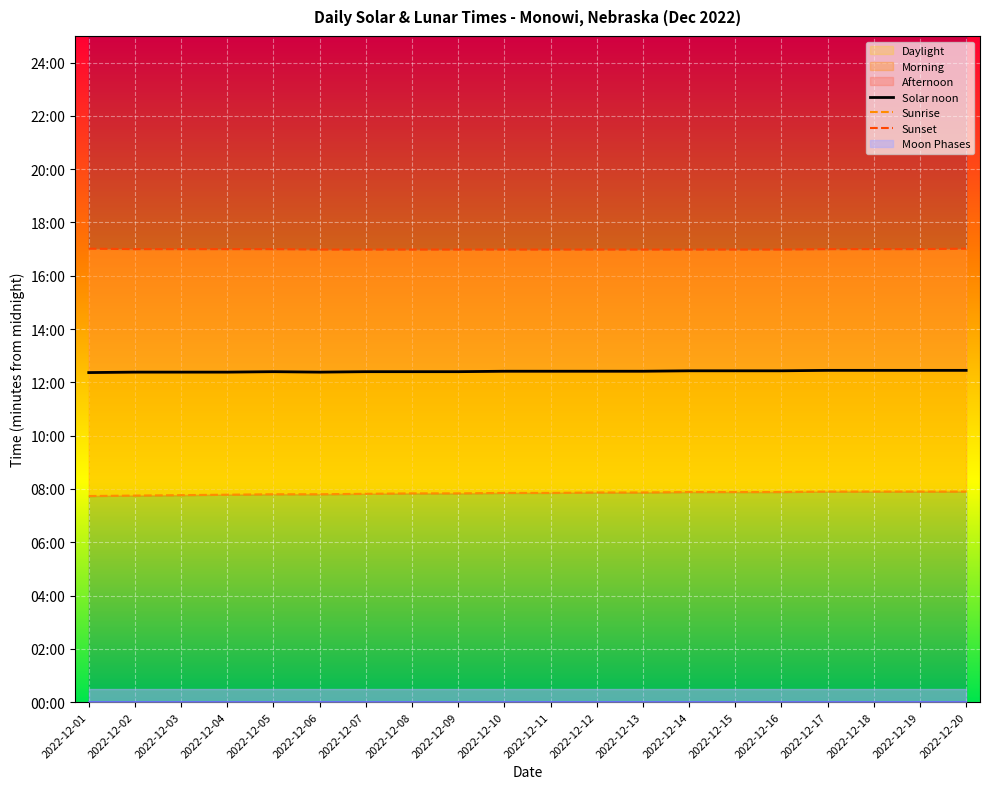

Reading left to right, extract all data points from this chart.

Solar noon: 2022-12-01=742	2022-12-02=743	2022-12-03=743	2022-12-04=743	2022-12-05=744	2022-12-06=743	2022-12-07=744	2022-12-08=744	2022-12-09=744	2022-12-10=745	2022-12-11=745	2022-12-12=745	2022-12-13=745	2022-12-14=746	2022-12-15=746	2022-12-16=746	2022-12-17=747	2022-12-18=747	2022-12-19=747	2022-12-20=747
Sunrise: 2022-12-01=464	2022-12-02=465	2022-12-03=466	2022-12-04=467	2022-12-05=468	2022-12-06=468	2022-12-07=469	2022-12-08=470	2022-12-09=470	2022-12-10=471	2022-12-11=471	2022-12-12=472	2022-12-13=472	2022-12-14=473	2022-12-15=473	2022-12-16=473	2022-12-17=474	2022-12-18=474	2022-12-19=474	2022-12-20=474
Sunset: 2022-12-01=1021	2022-12-02=1020	2022-12-03=1020	2022-12-04=1020	2022-12-05=1020	2022-12-06=1019	2022-12-07=1019	2022-12-08=1019	2022-12-09=1019	2022-12-10=1019	2022-12-11=1019	2022-12-12=1019	2022-12-13=1019	2022-12-14=1019	2022-12-15=1019	2022-12-16=1019	2022-12-17=1020	2022-12-18=1020	2022-12-19=1020	2022-12-20=1021